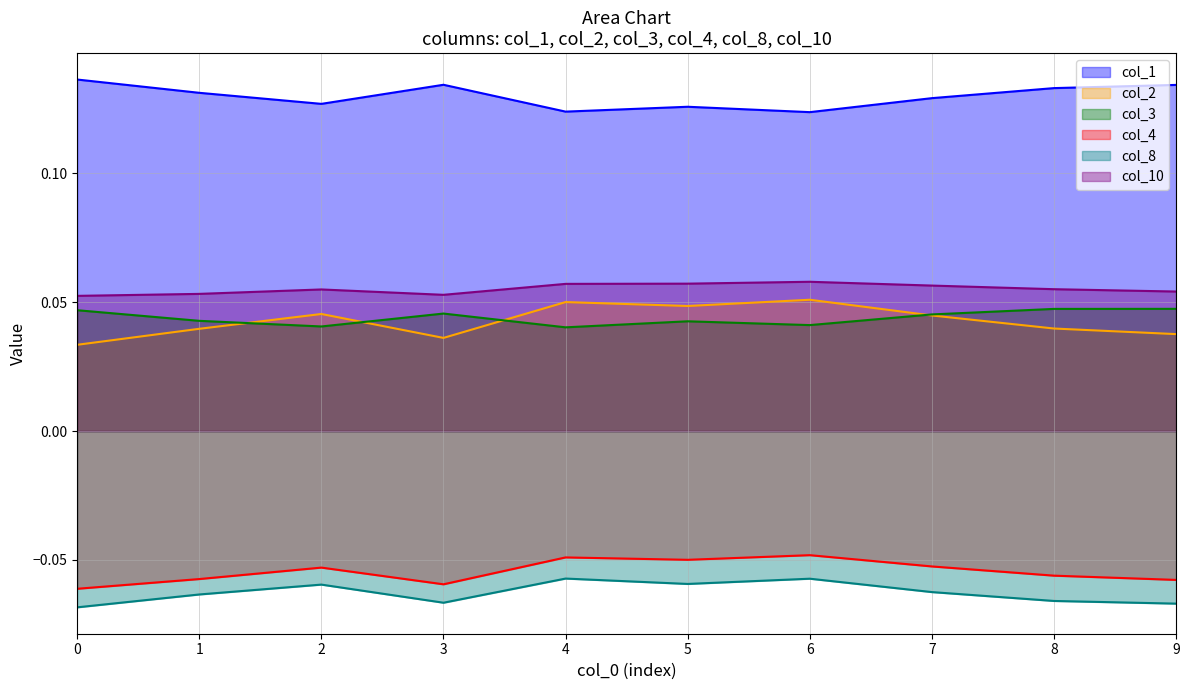

What is the spread (max minus min) of values at 3?

0.2